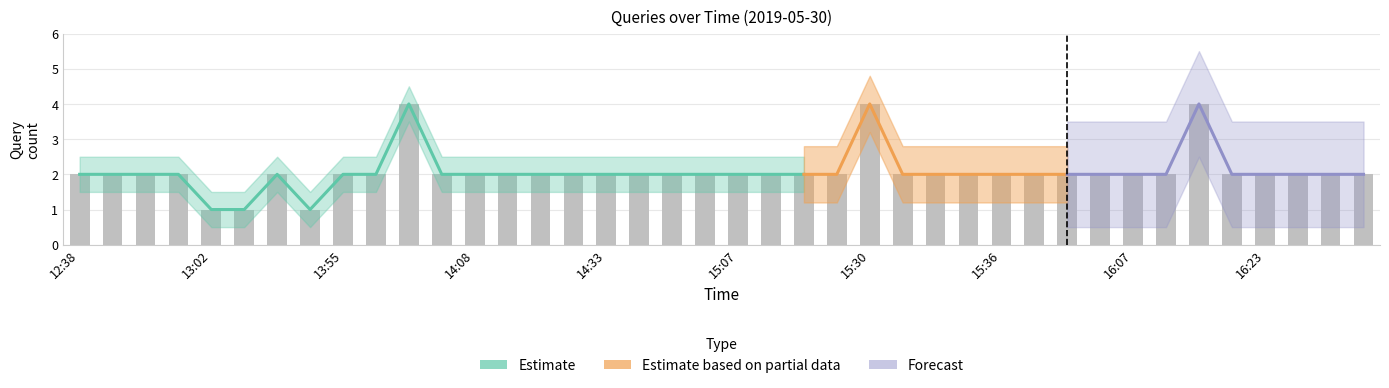

Which series has the largest total across all categories?

Estimate